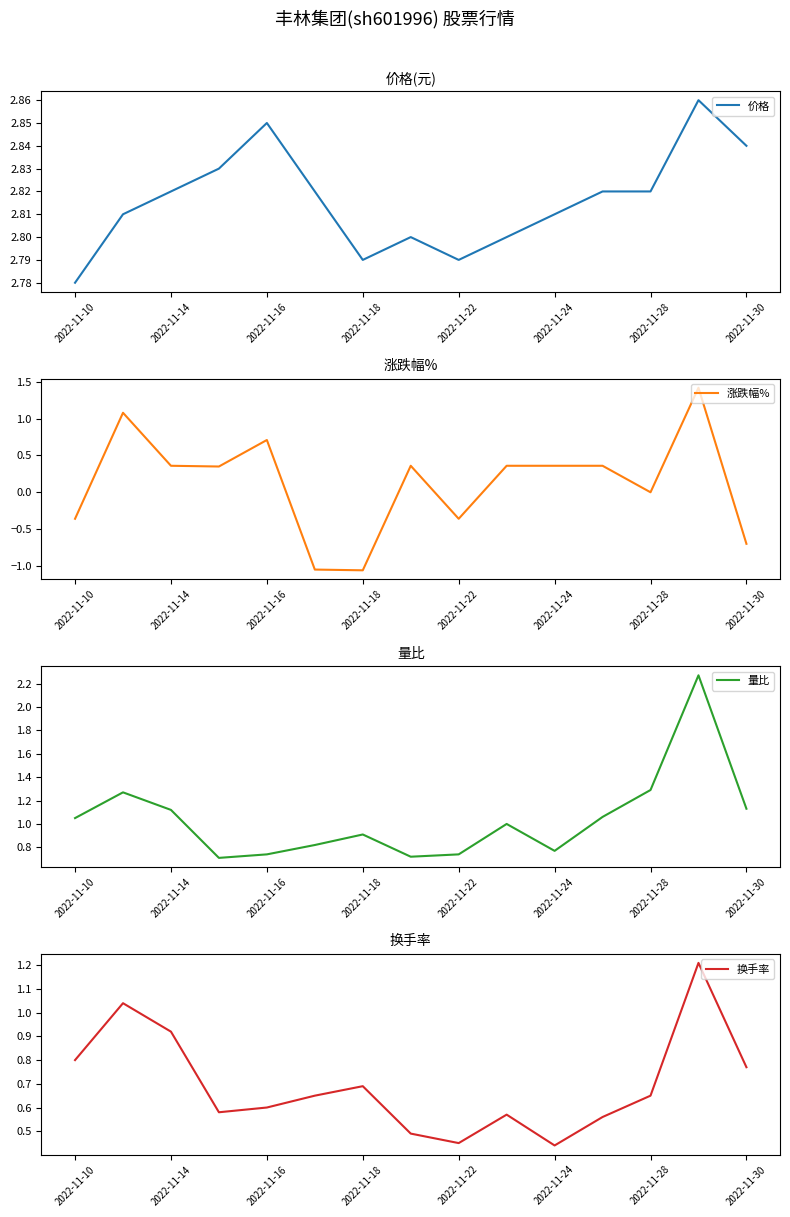

Where is the first local minimum for 价格?

2022-11-18